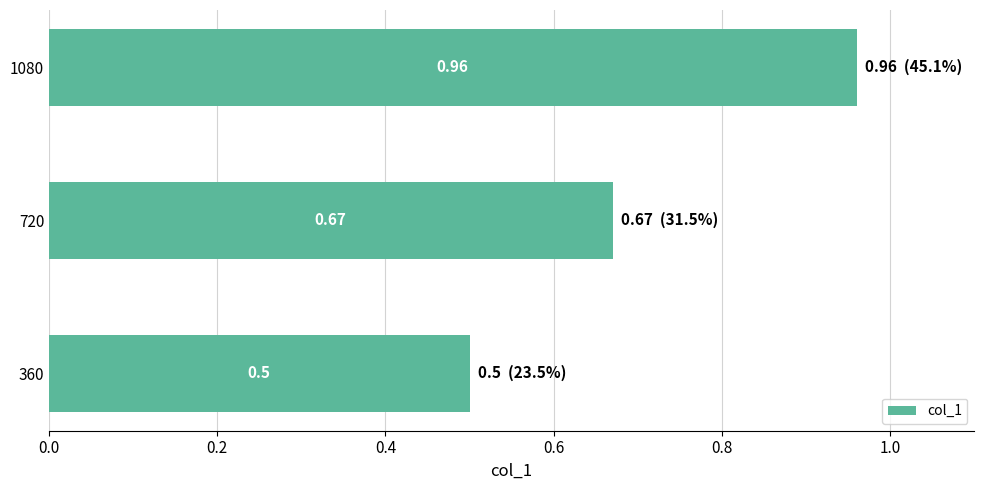

Which has a higher value, 360 or 1080?

1080